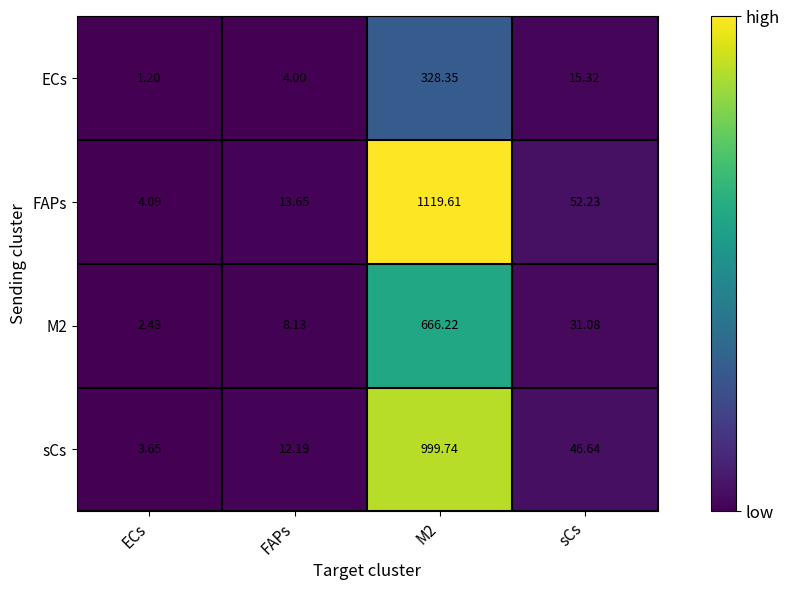

Rank the series by their maximum value, from lowest to highest.

ECs, M2, sCs, FAPs